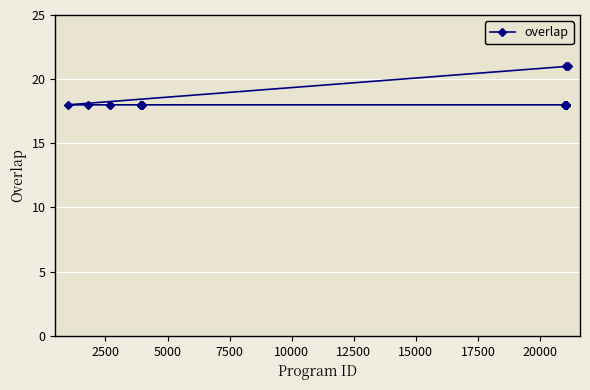

What is the ratio of the value at 12 to the value at 10000?

1.0